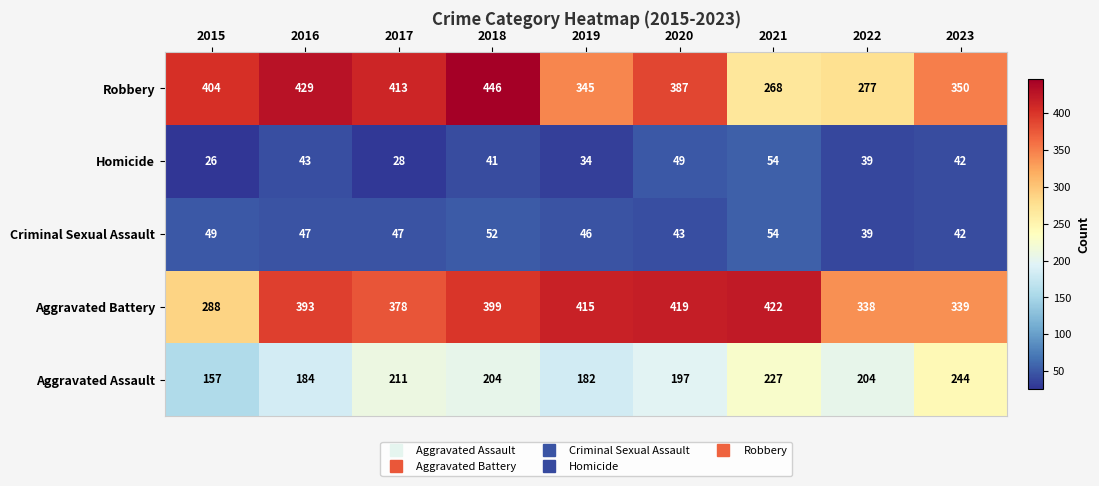

At 2016, list the series in order from smallest to largest.

Homicide, Criminal Sexual Assault, Aggravated Assault, Aggravated Battery, Robbery